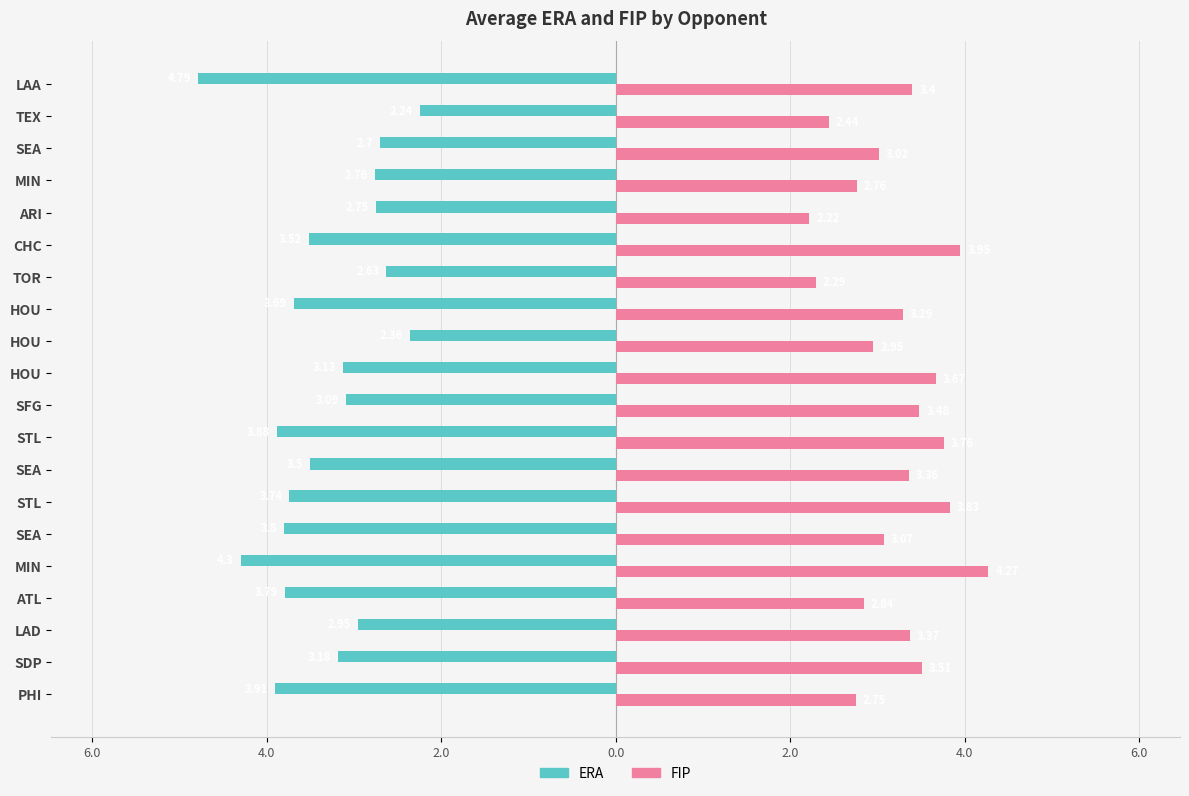

What are all the series names shown in the legend?

ERA, FIP